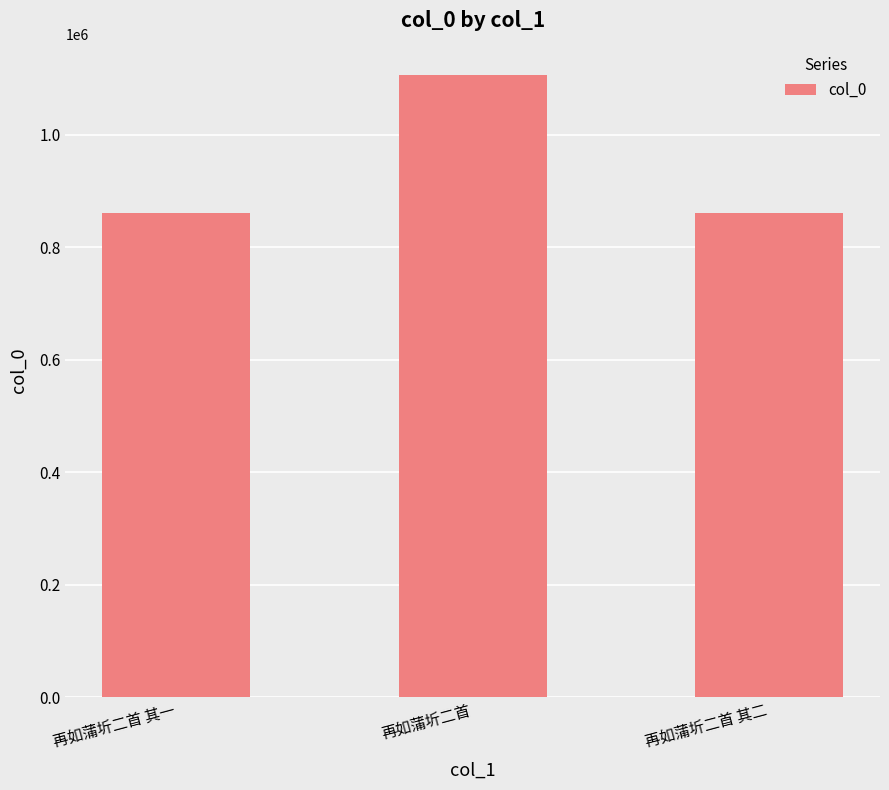

At which label is the value closest to 983827?

再如蒲圻二首 其一